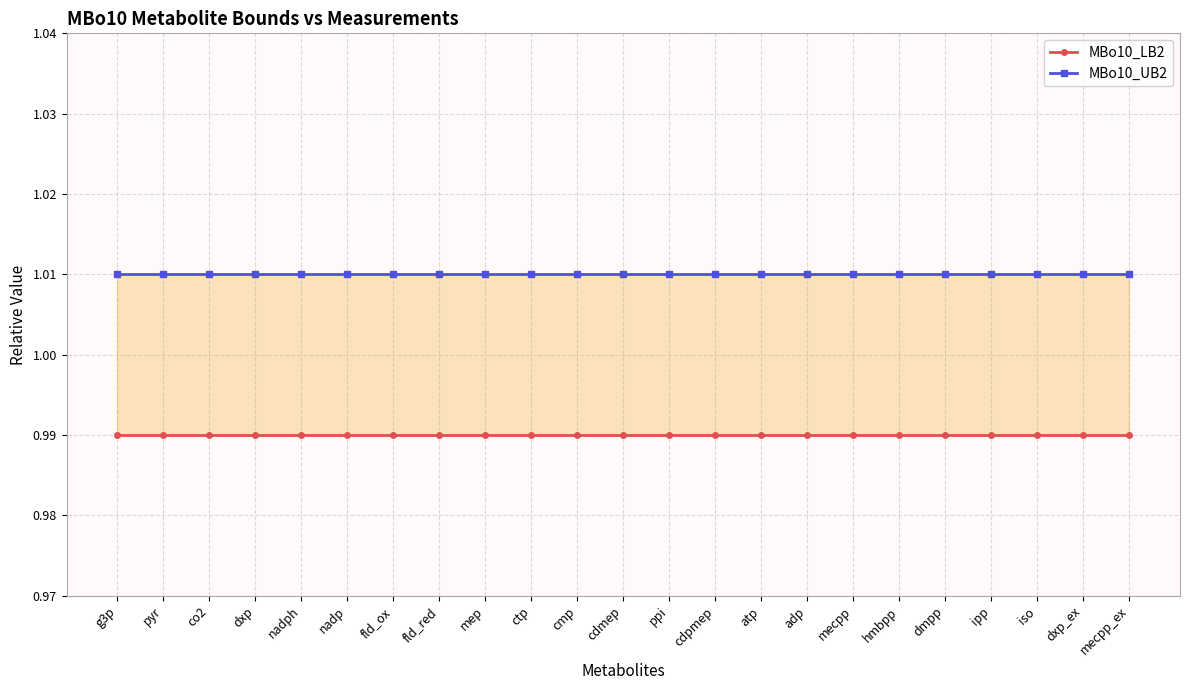

True or false: MBo10_UB2 and MBo10_LB2 intersect in this chart.

False